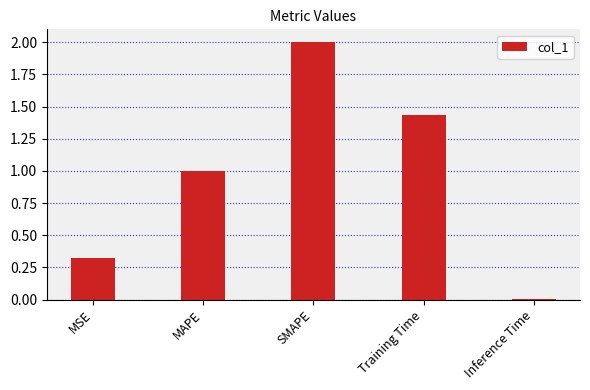

Rank the categories by value from highest to lowest.

SMAPE, Training Time, MAPE, MSE, Inference Time